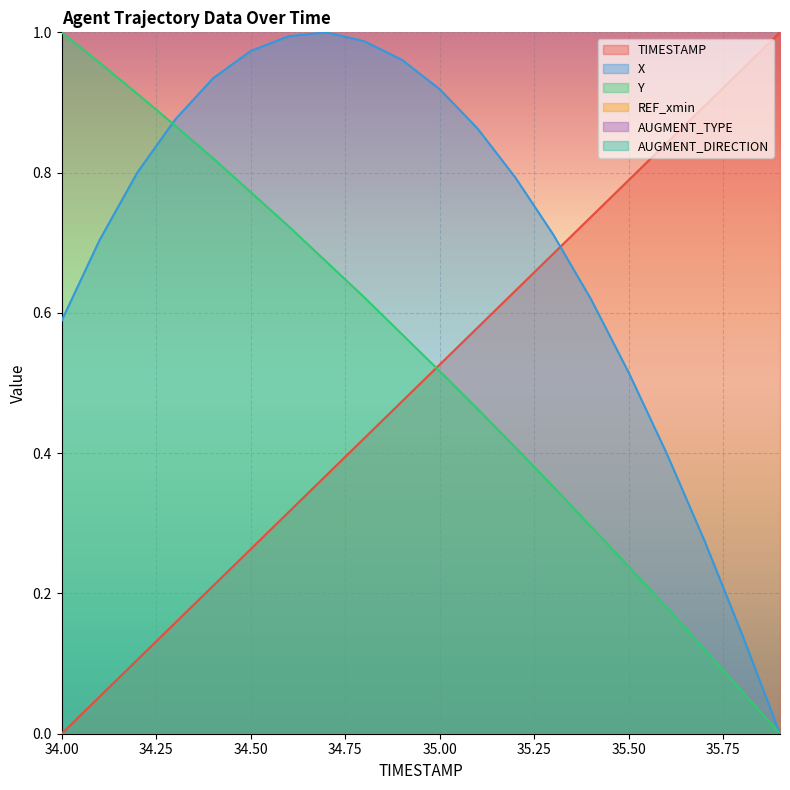

The value of TIMESTAMP at 35.4 is 0.7. True or false?

True